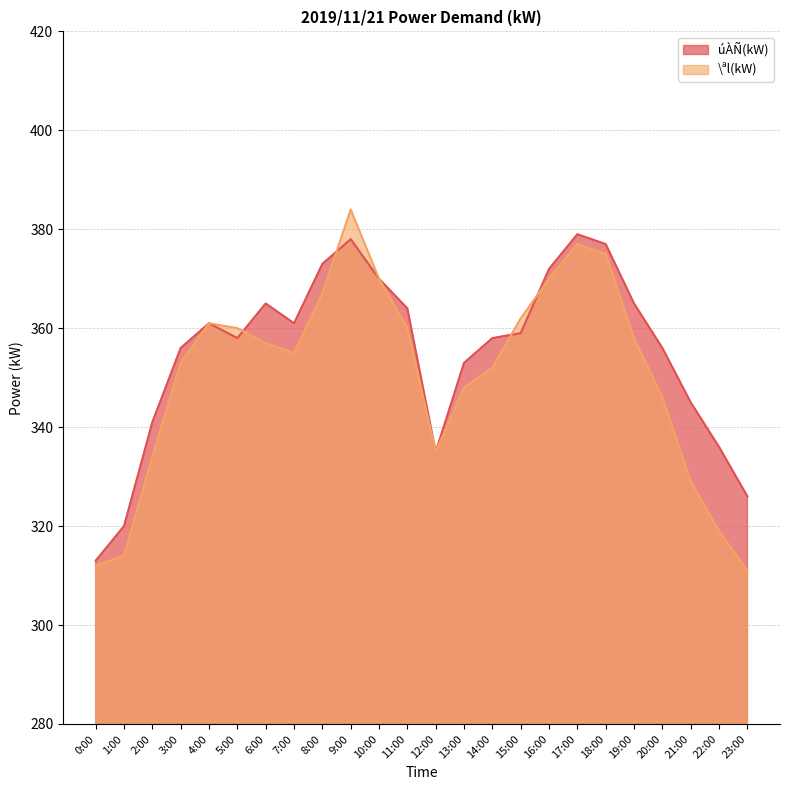

Between which two adjacent categories do \ªl(kW) and úÀÑ(kW) first intersect?

5:00 and 6:00